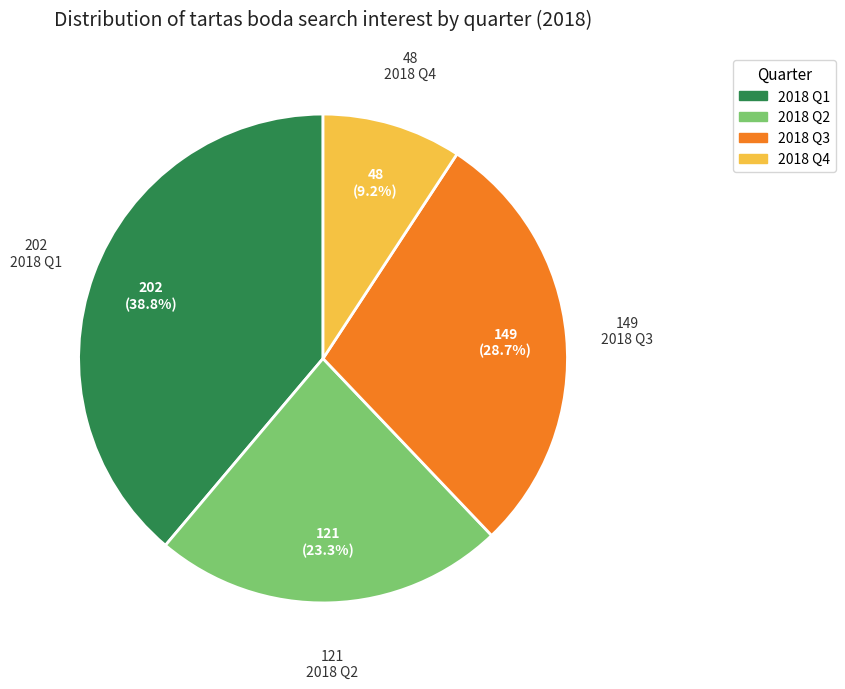

What is the ratio of the value at 2018 Q3 to the value at 2018 Q4?

3.1